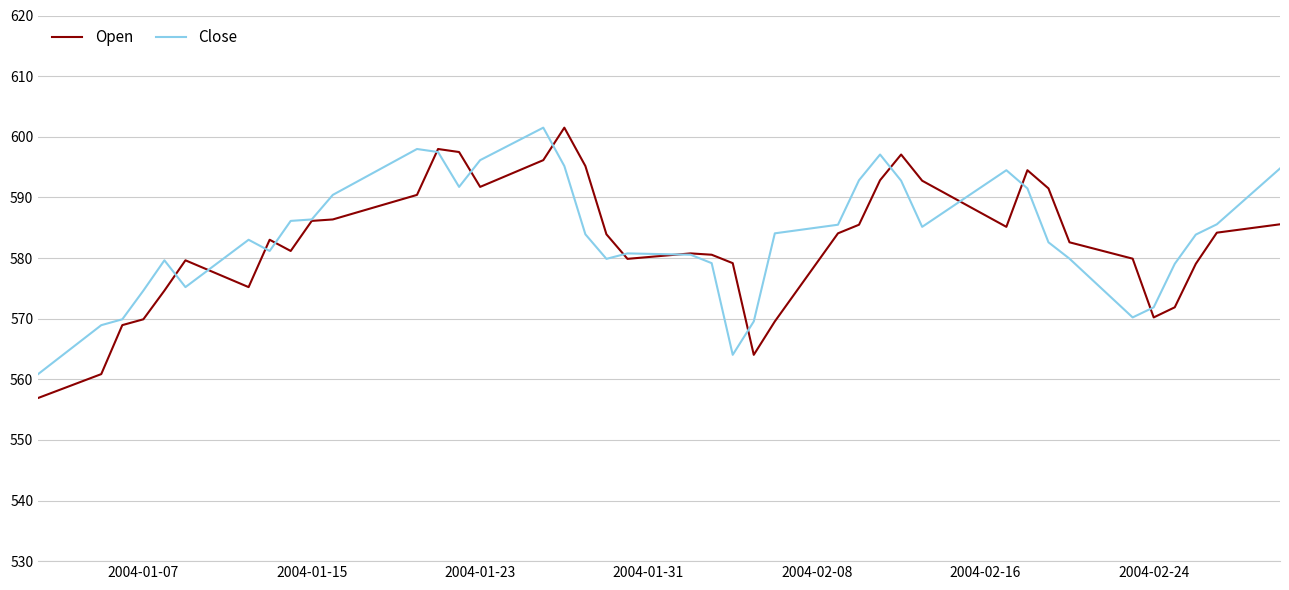

In Close, how many points are higher than both neighbors (excluding endpoints)?

7